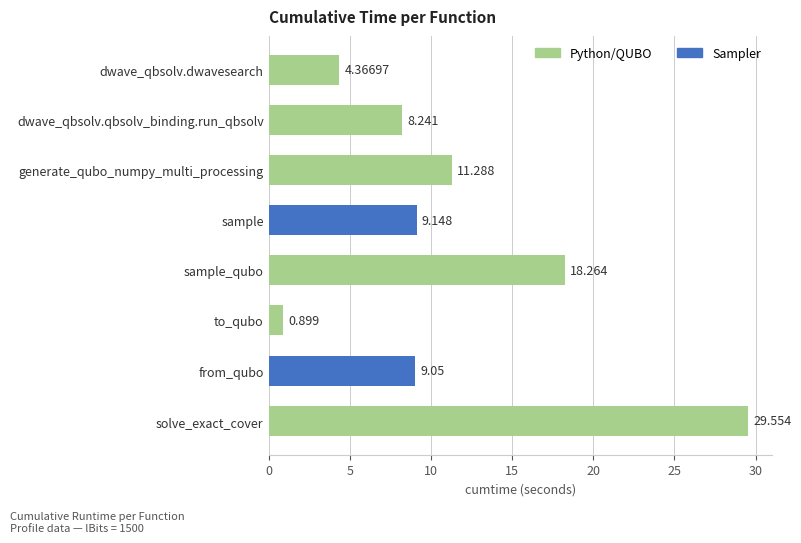

What is the average value?

11.4